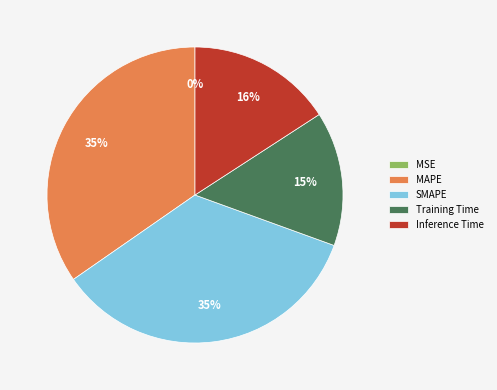

Does MAPE represent more than half of the total?

No